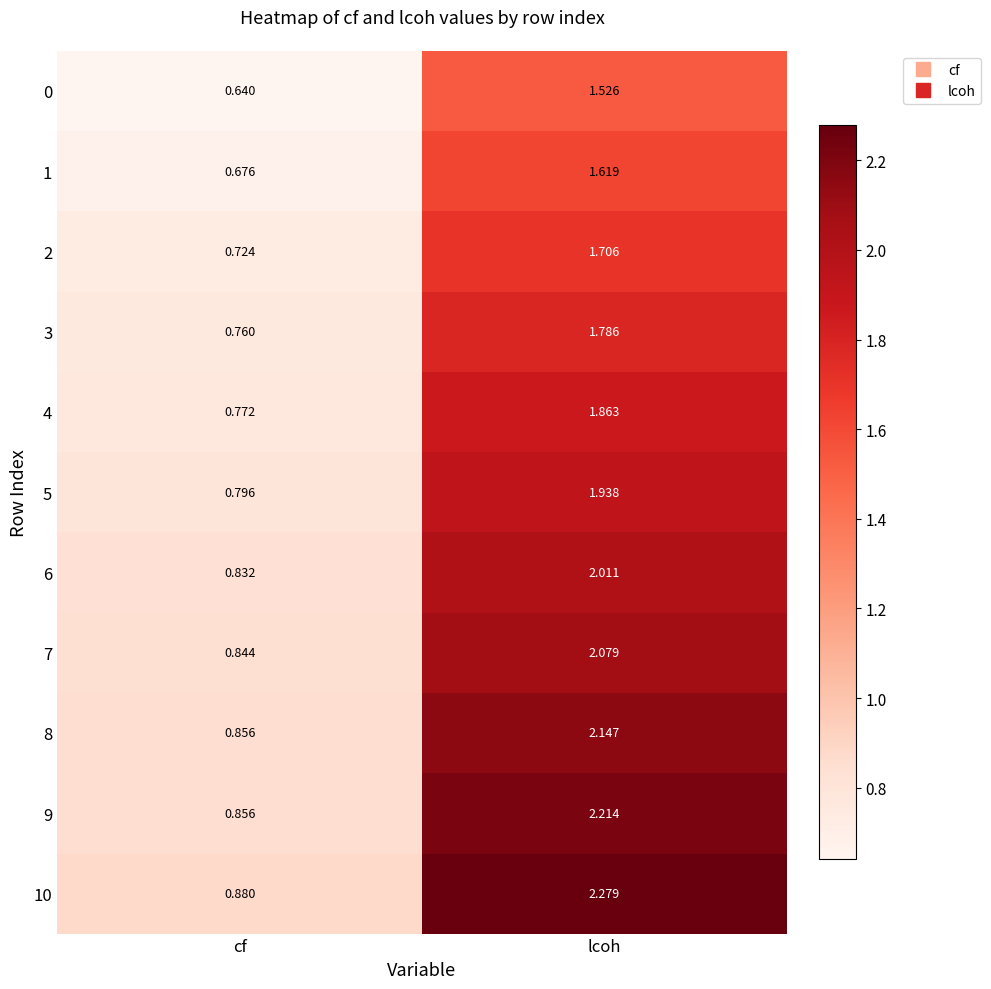

Where is 8 nearest to the value 1?

cf